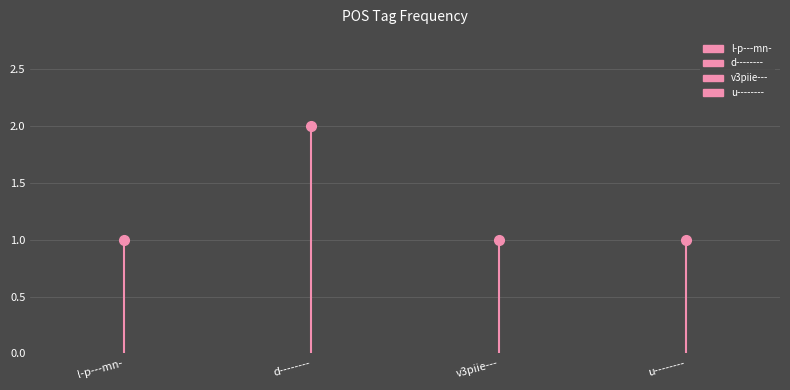

The v3piie--- series shows 0 at v3piie---. True or false?

True